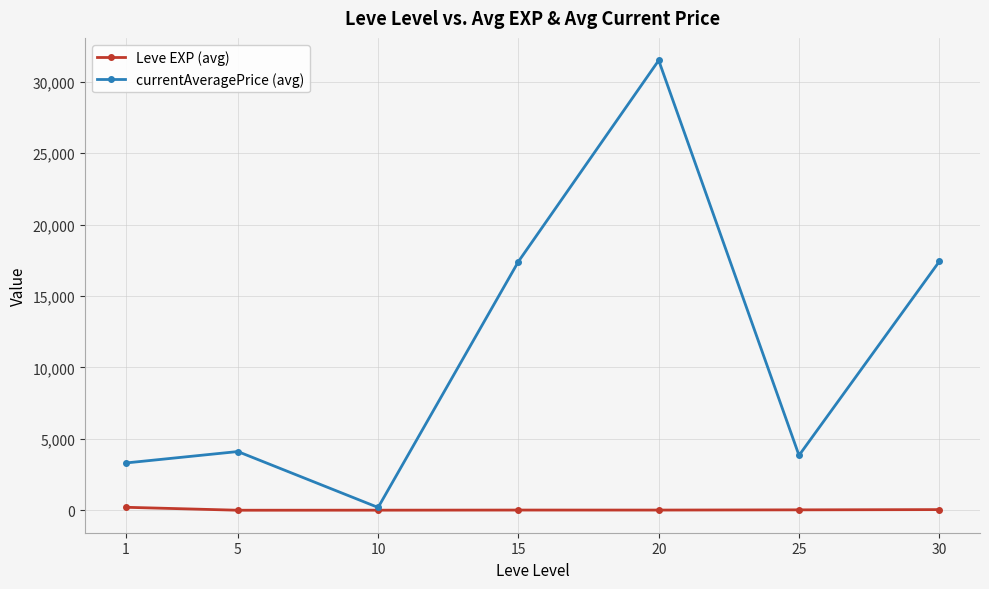

What is the difference between the maximum and minimum values in the currentAveragePrice (avg) series?

31299.5